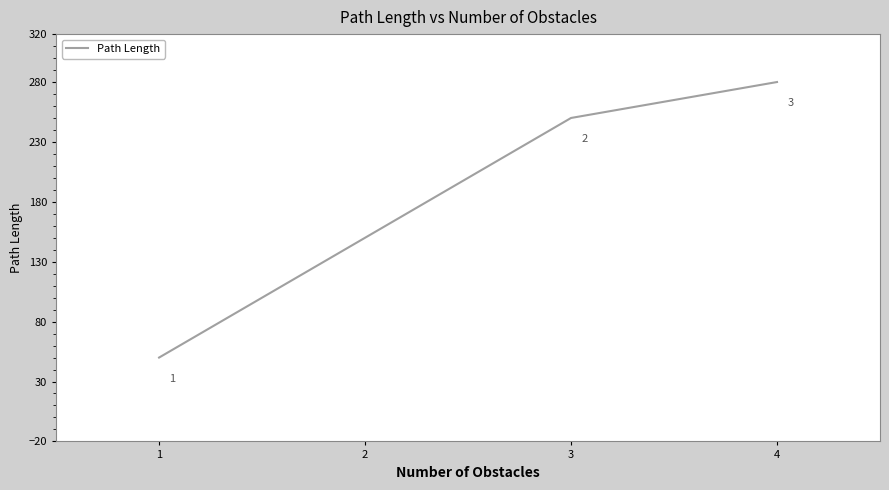

Count the number of categories in the chart.

3